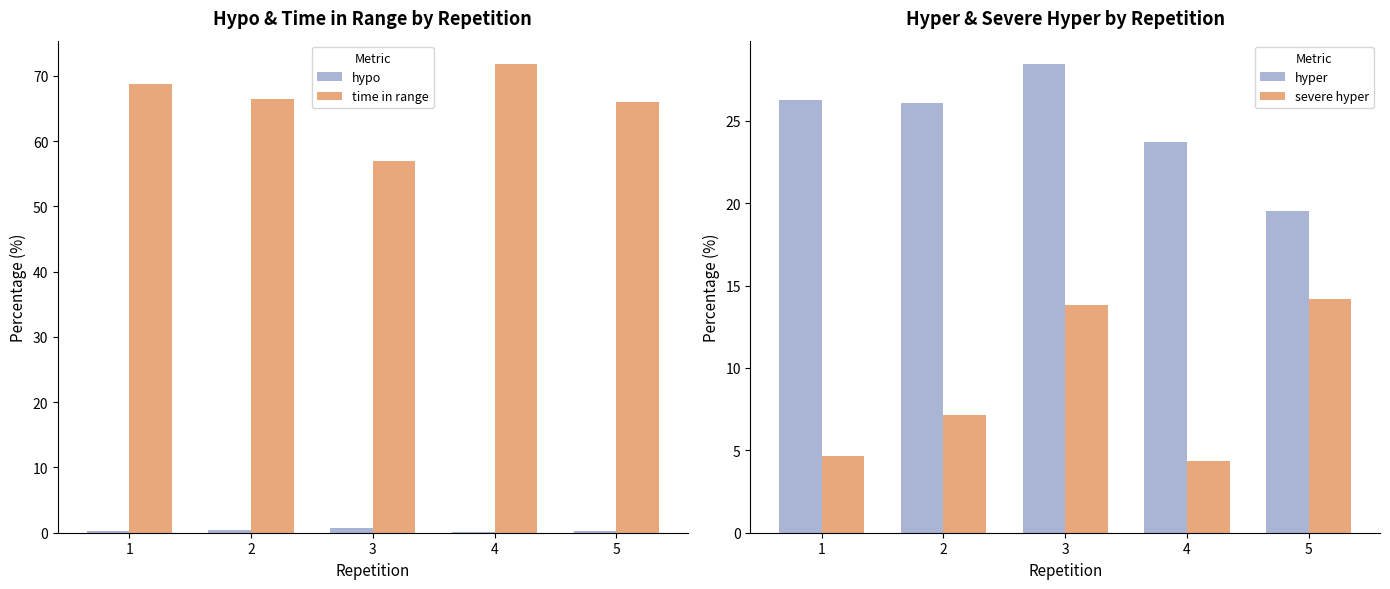

List the labels in order of hyper value, largest first.

3, 1, 2, 4, 5